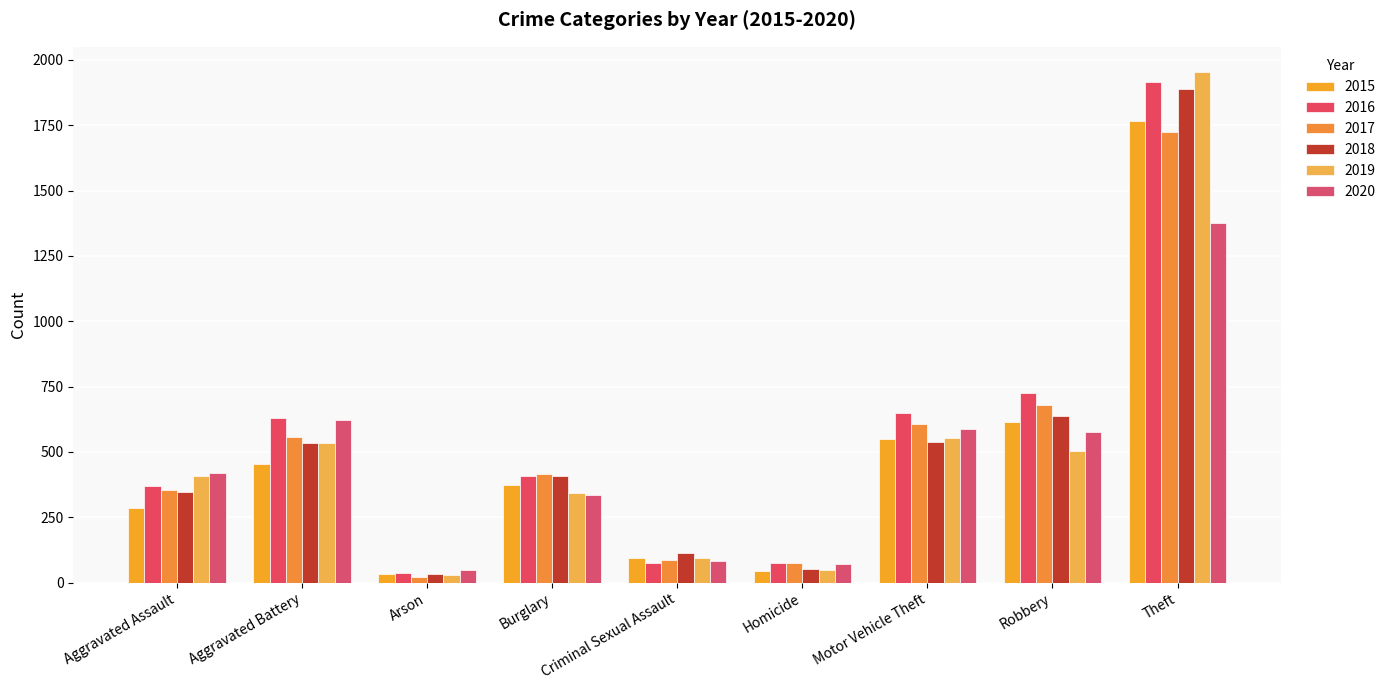

Which series has the widest spread of values?

2019